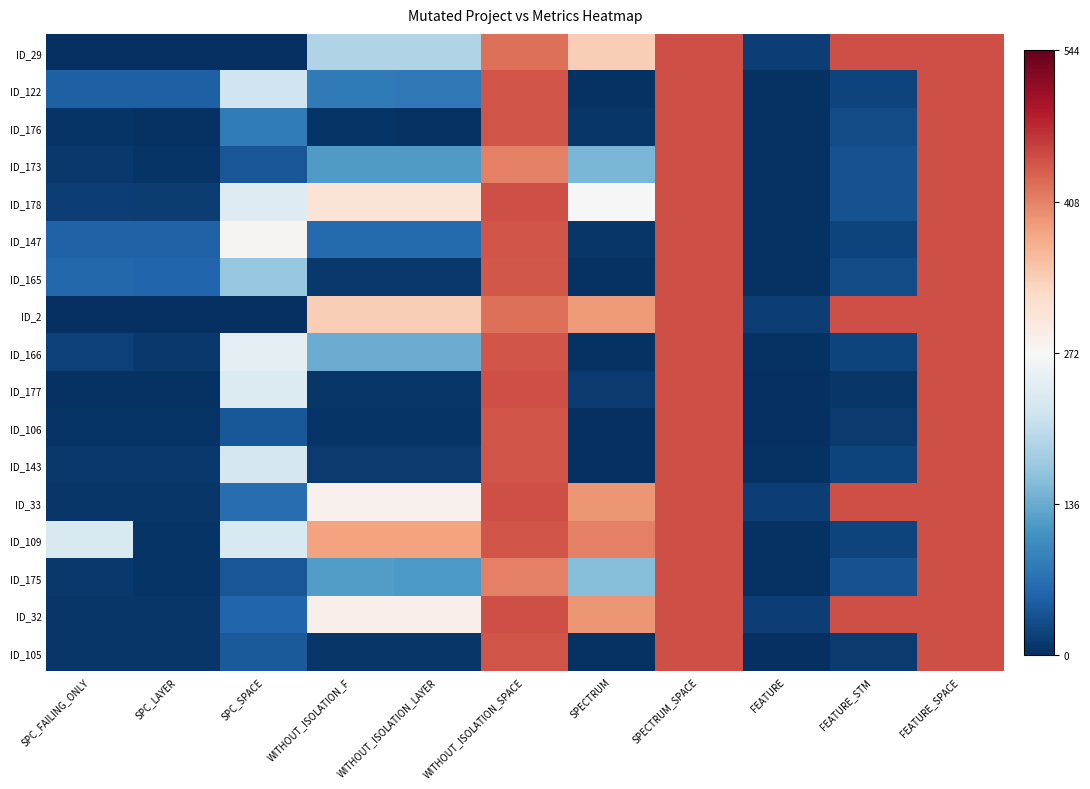

At which category is the sum across all series the highest?

SPECTRUM_SPACE